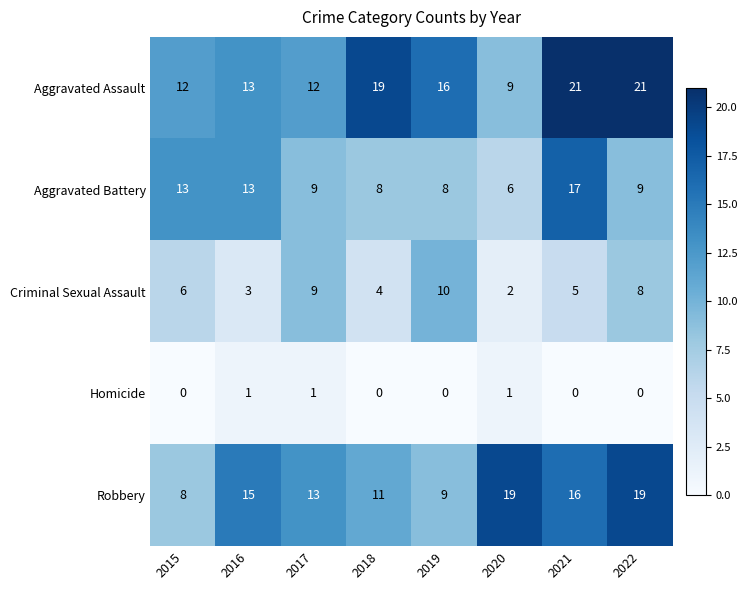

What is the sum of the Robbery values at 2016 and 2018?

26